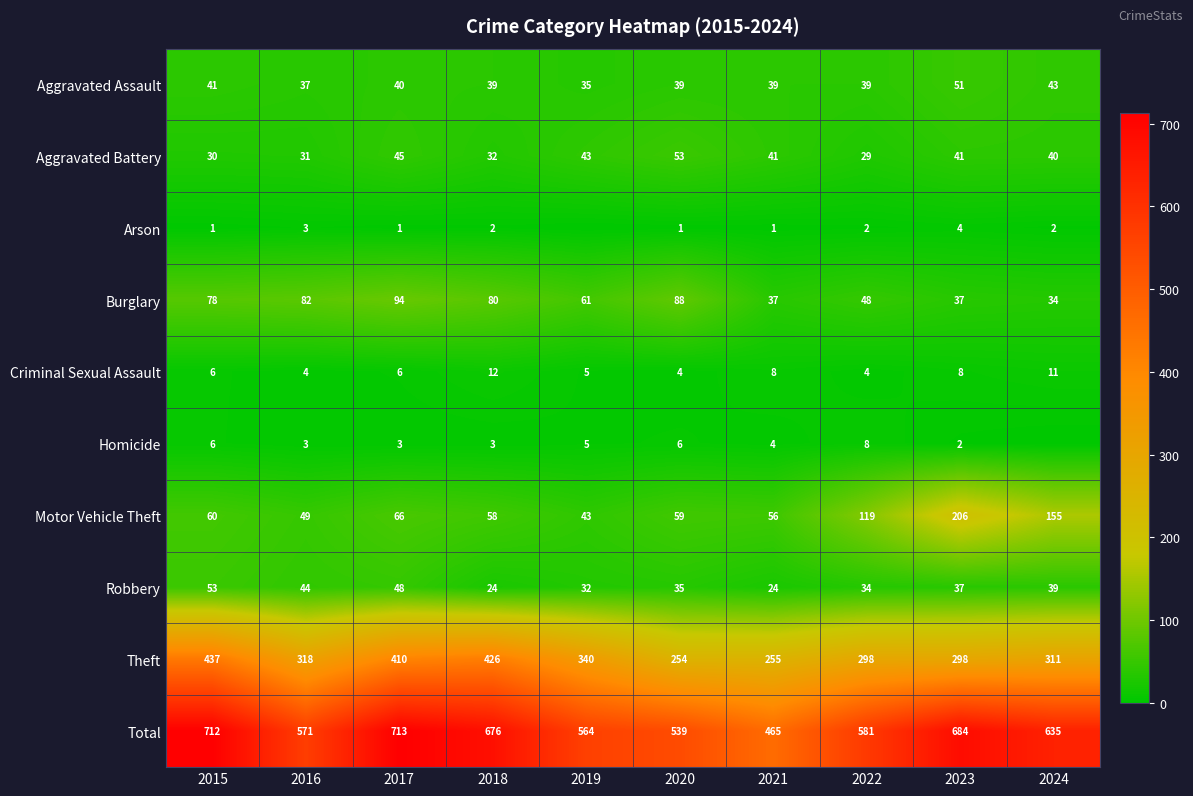

Rank the series at 2018 from highest to lowest value.

Total, Theft, Burglary, Motor Vehicle Theft, Aggravated Assault, Aggravated Battery, Robbery, Criminal Sexual Assault, Homicide, Arson